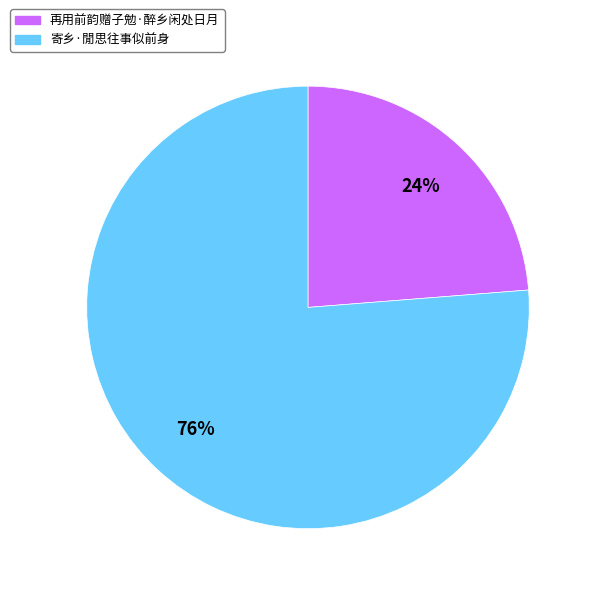

True or false: 寄乡·閒思往事似前身 accounts for 87% of the total.

False